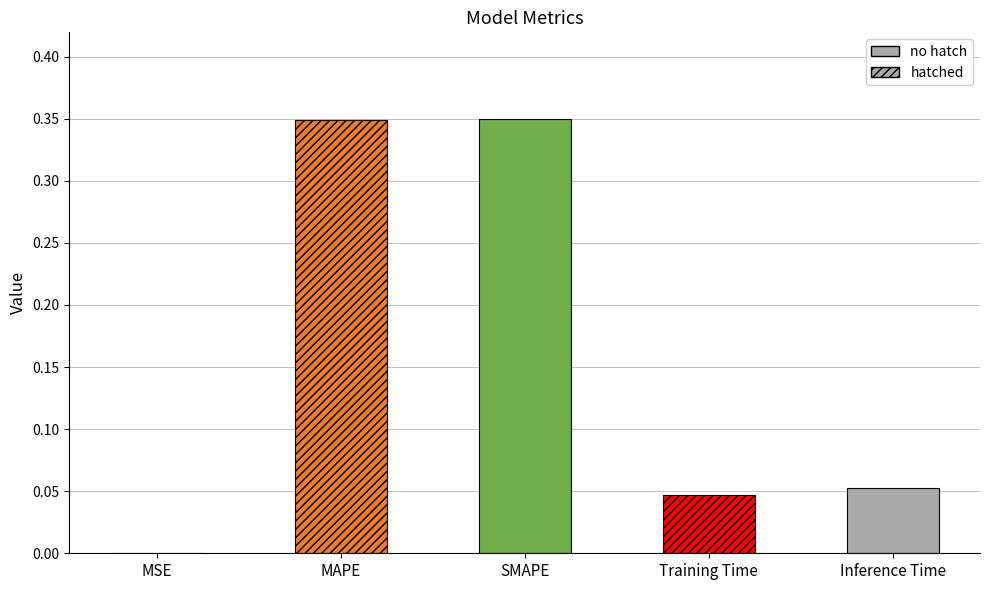

True or false: the data shows 0.2 at MAPE.

False